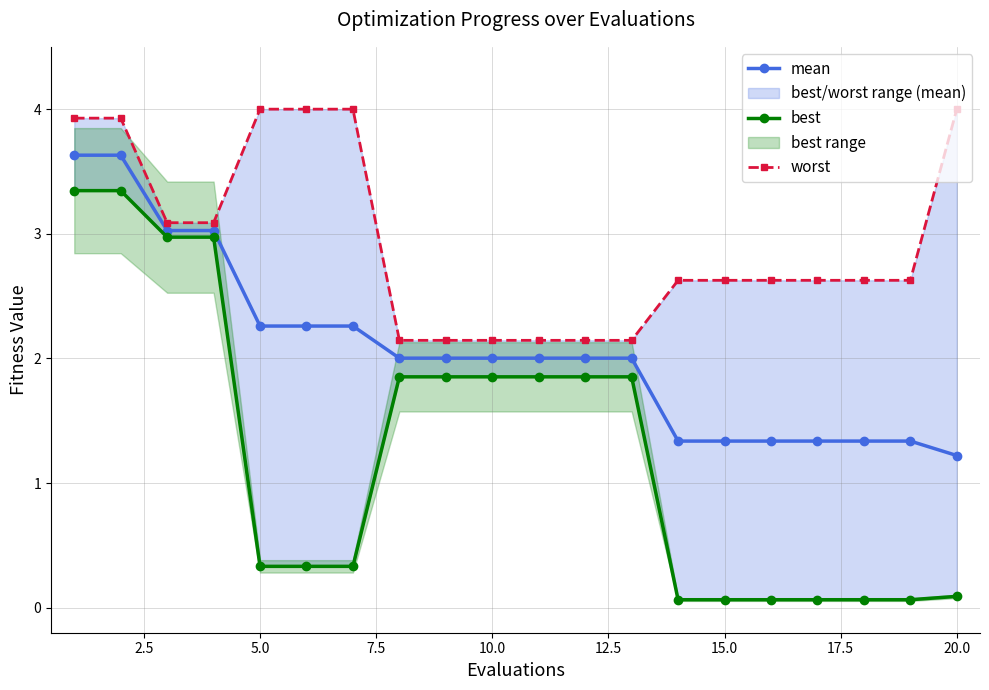

What is the minimum value shown in the chart?

0.1